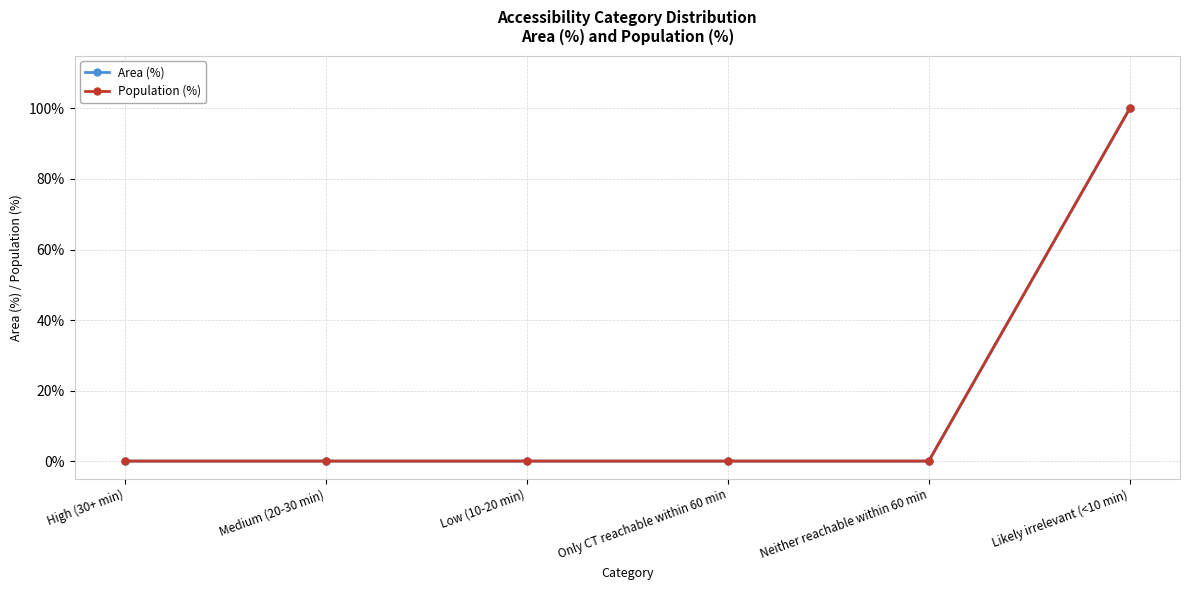

What is the difference between the maximum and second lowest values in the Population (%) series?

100